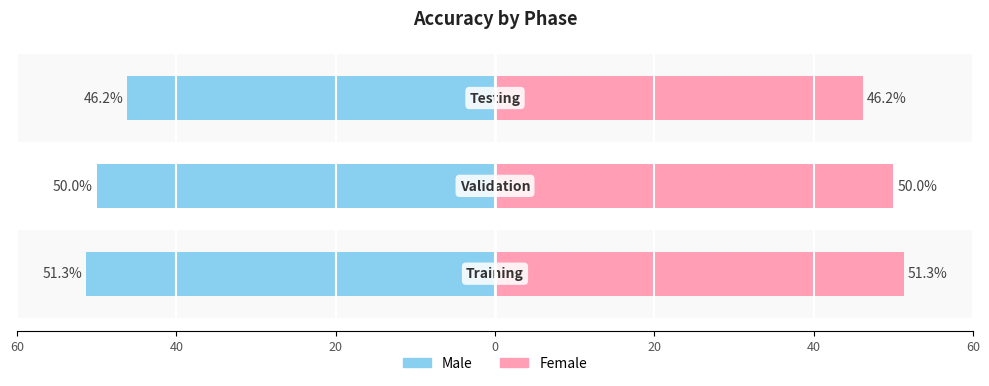

What is the value of the Left (Male) bar at the 2nd from the left?

-50.0